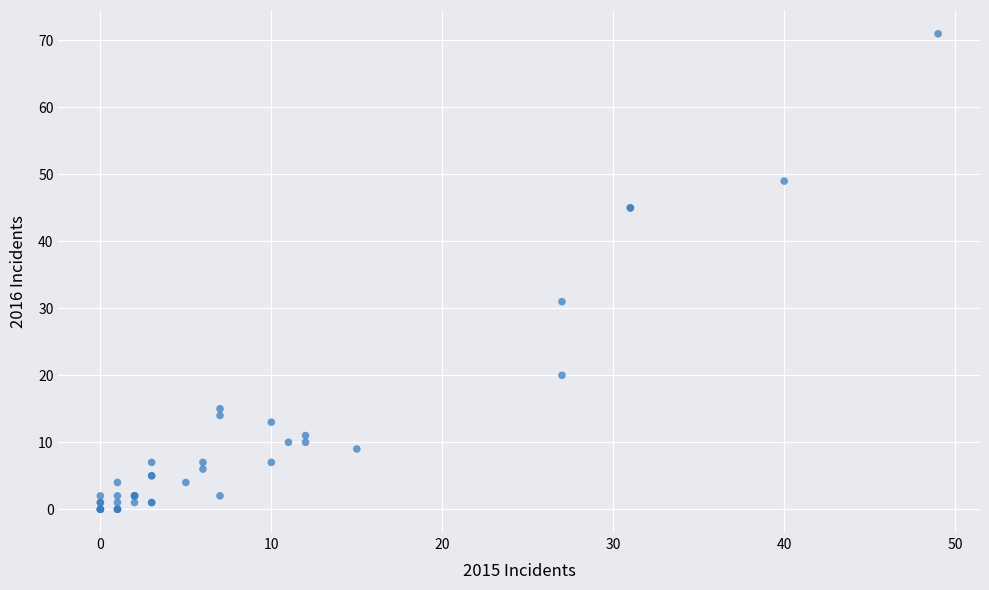

What Y value in the scatter plot is closest to 35?

31